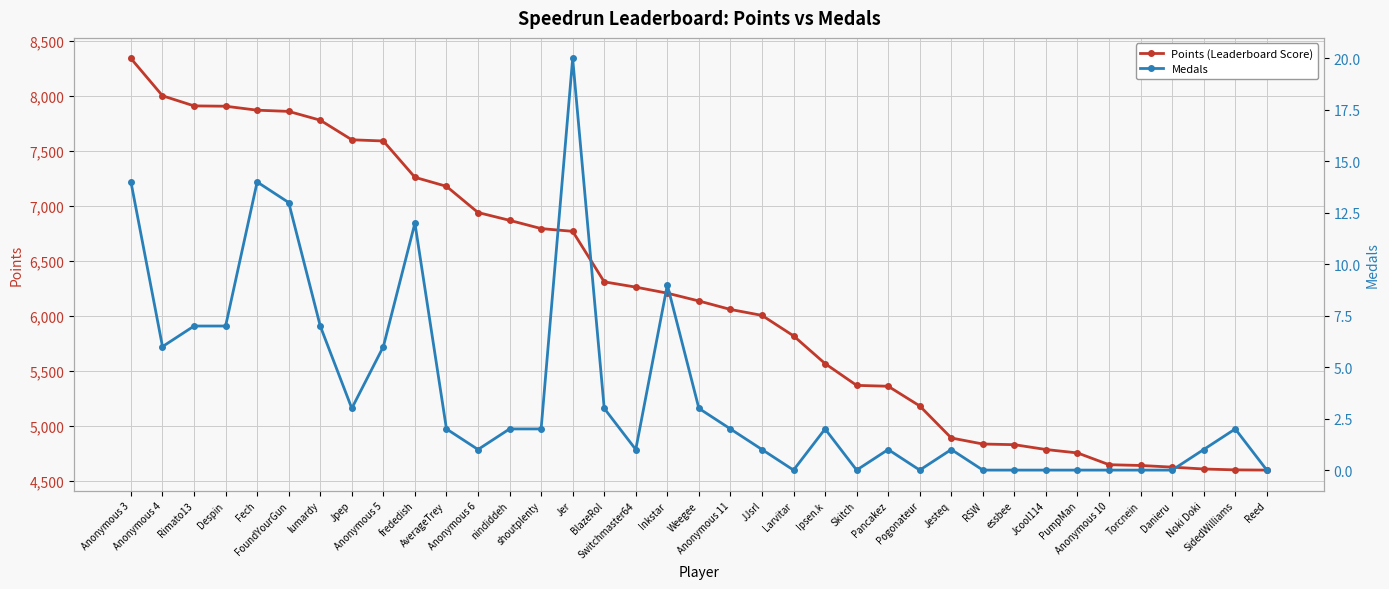

True or false: Medals and Points (Leaderboard Score) cross at least once.

False